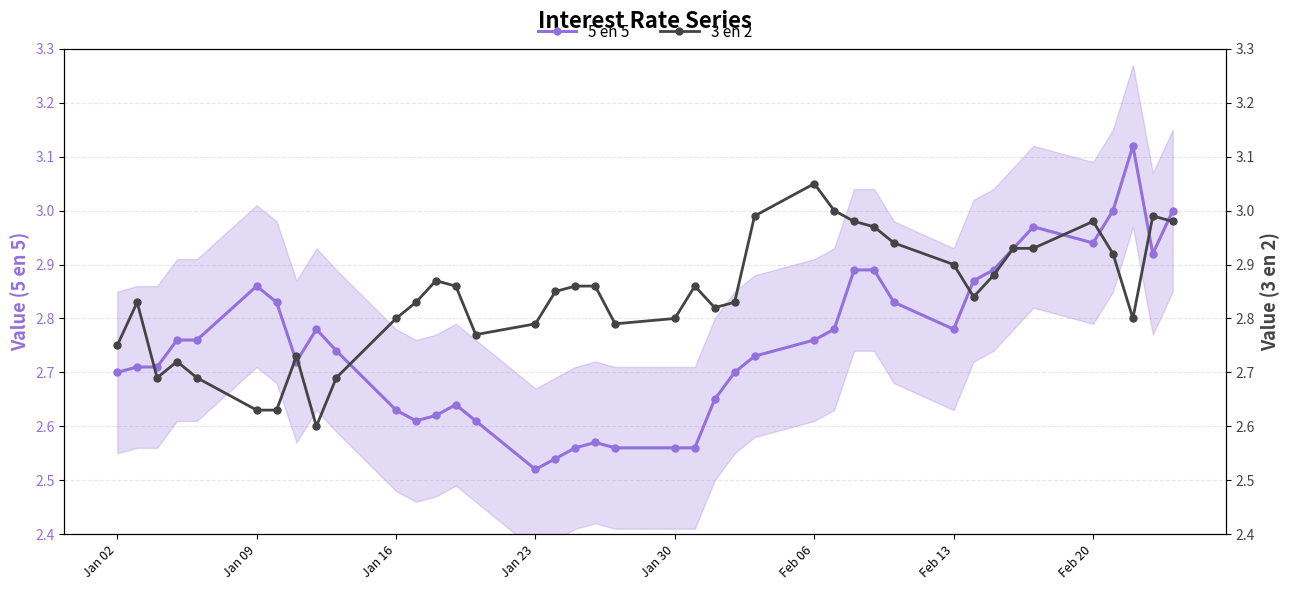

True or false: 5 en 5 has more than 1 points higher than both neighbors.

True